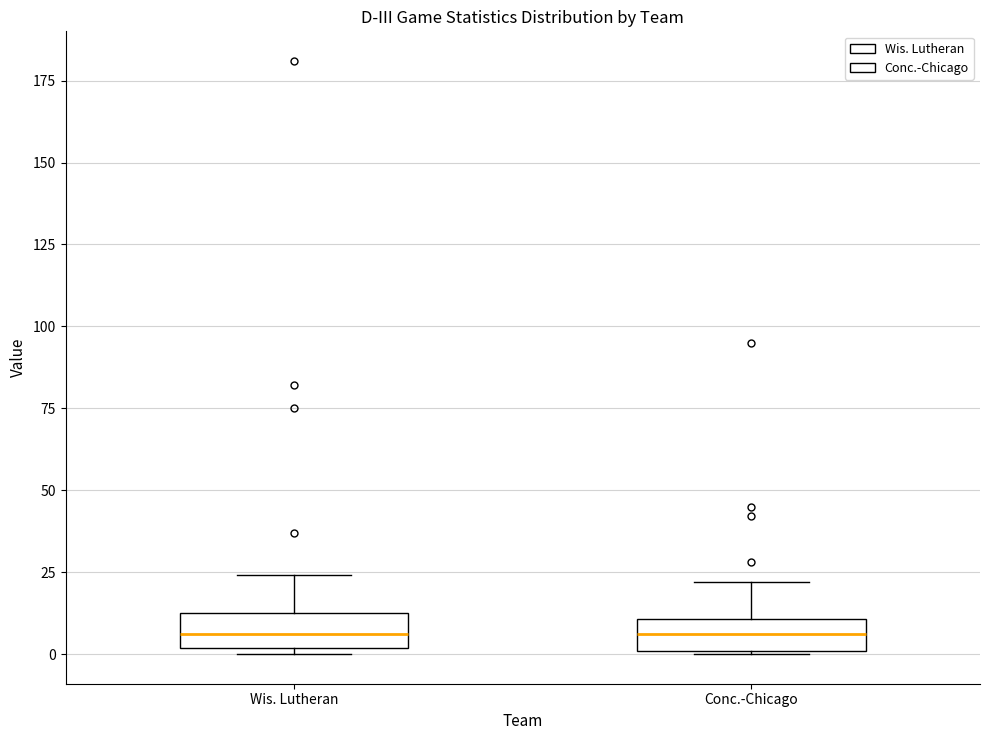

Reading left to right, transcribe this box plot: for each box, give where its median line is, the range the box spans, and where its two whiskers end, as read against the y-axis. The values are not printed on the chart, so give them approximately, as read against the axis.

Wis. Lutheran: median 5, box 0 to 15, whiskers 0 (just below the box's lower edge) to 25
Conc.-Chicago: median 5, box 0 to 10, whiskers 0 to 20